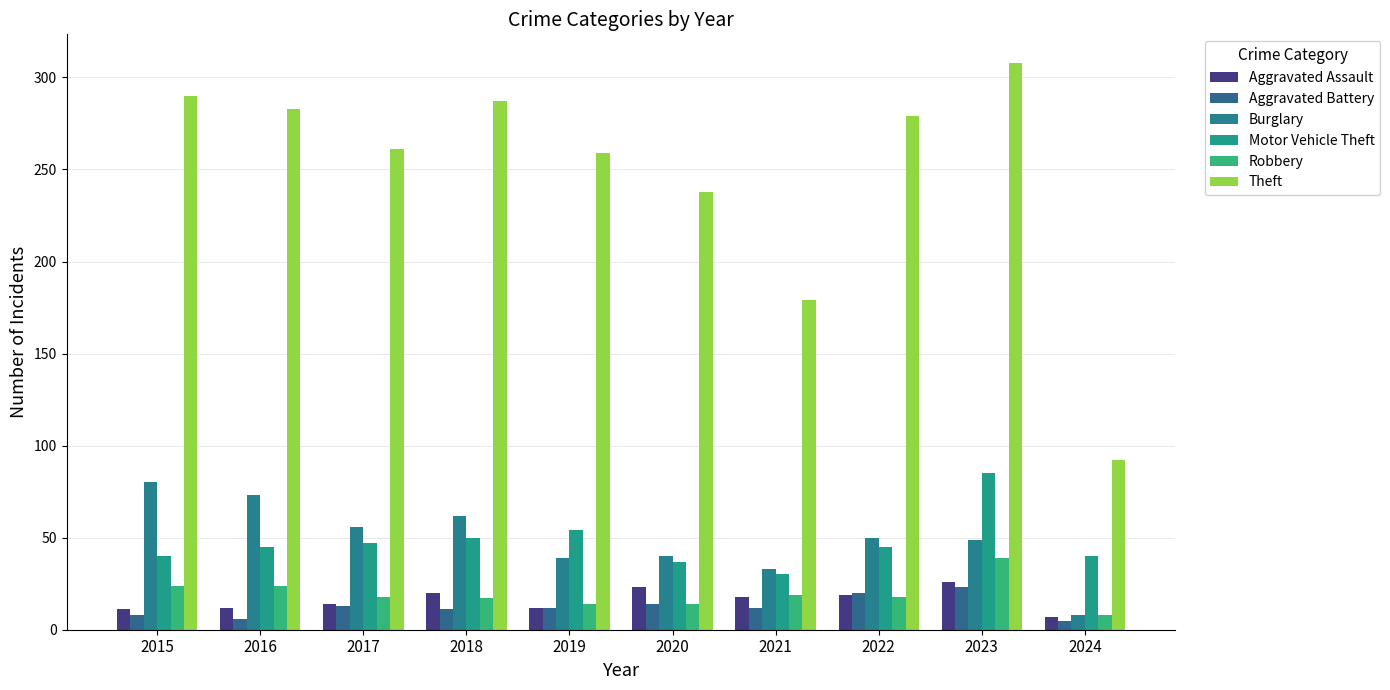

How many categories are shown in the chart?

10